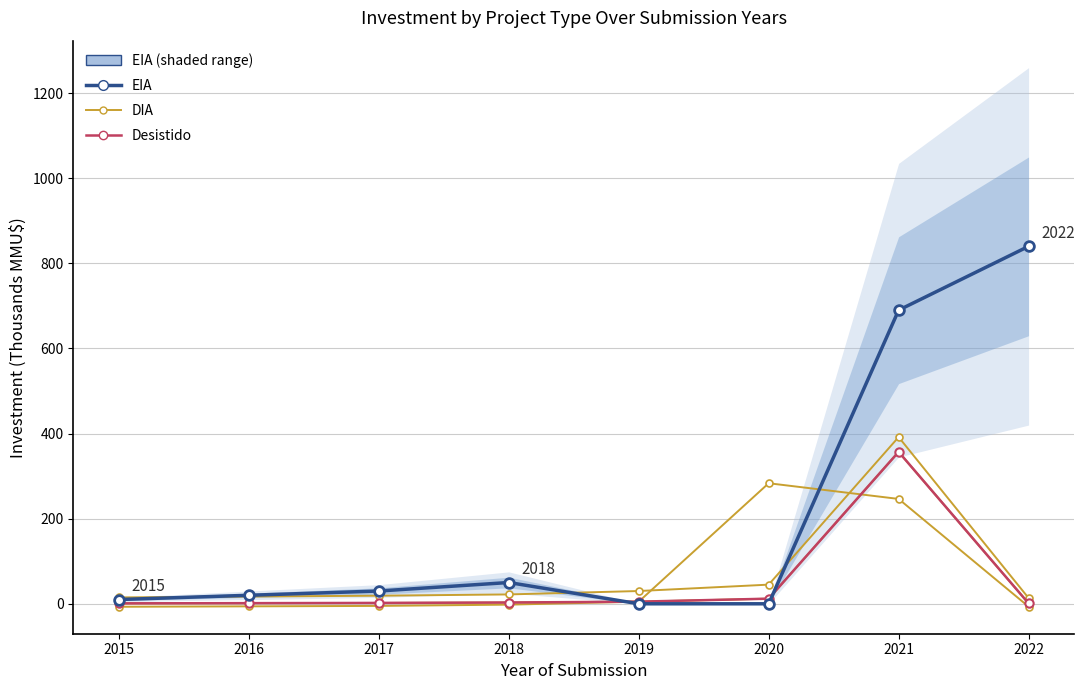

What is the sum of the Desistido values at 2017 and 2016?

3.5